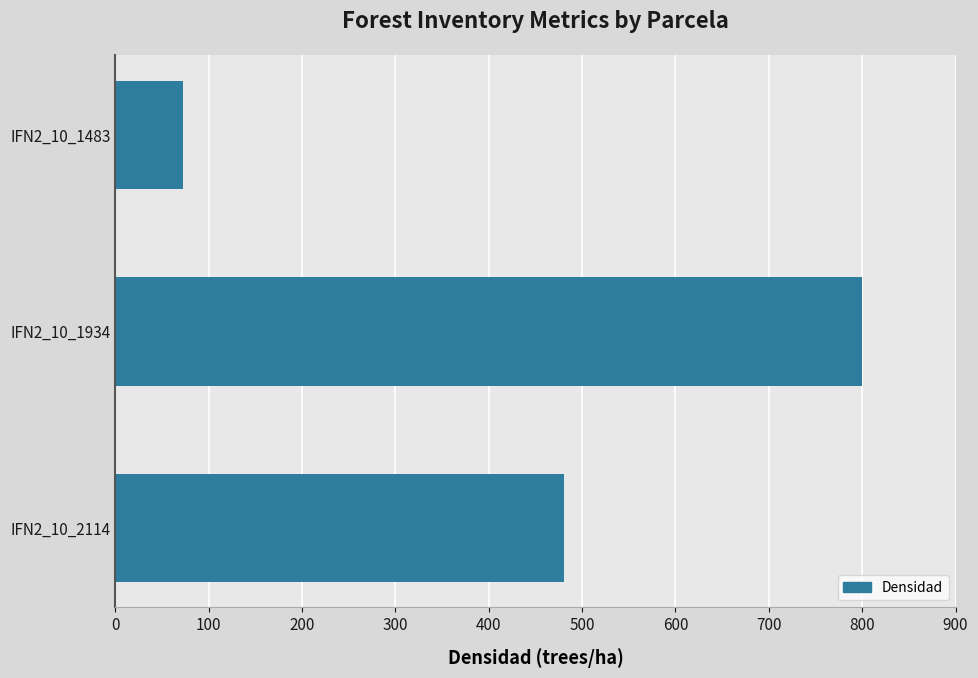

What is the value of the 2nd bar from the top?

799.3